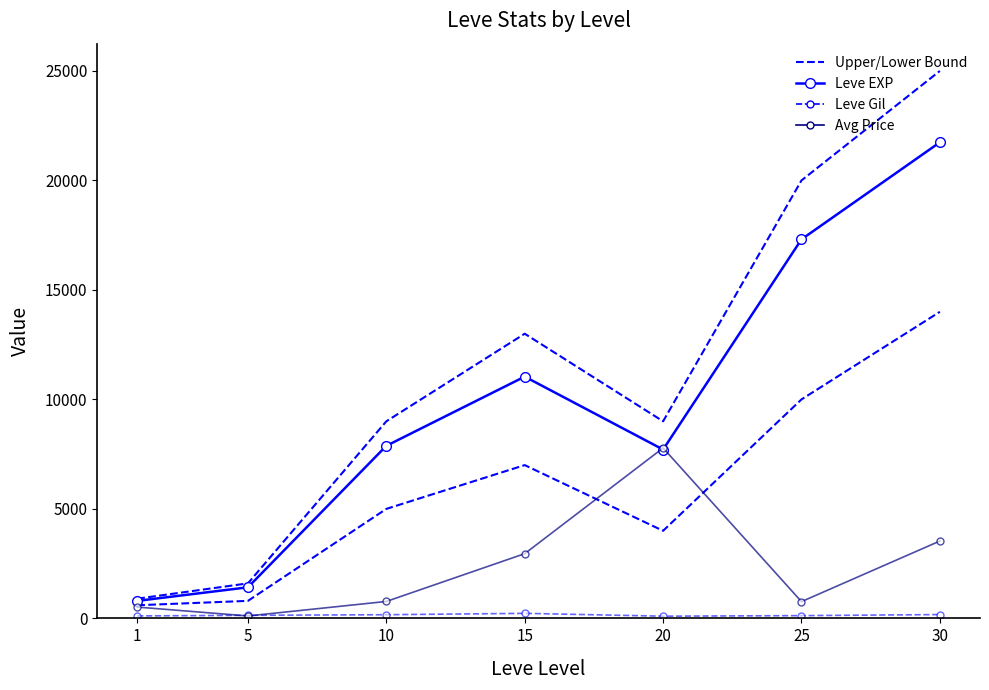

Reading right to left, what are all the values shown in this chart?

Upper Bound: 25000.0	20000.0	9000.0	13000.0	9000.0	1600.0	900.0
Lower Bound: 14000.0	10000.0	4000.0	7000.0	5000.0	800.0	600.0
Leve EXP: 21740.0	17310.0	7710.0	11040.0	7880.0	1420.0	800.0
Leve Gil: 175.0	126.0	101.0	230.0	168.0	140.0	113.0
Avg Price: 3533.3	765.3	7781.8	2955.3	773.4	110.4	517.0